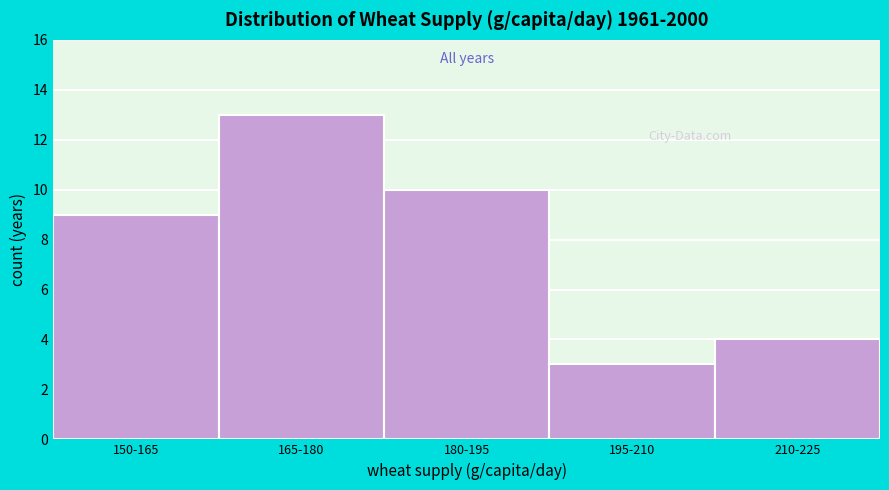

Reading left to right, what are all the values shown in this chart?

9	13	10	3	4